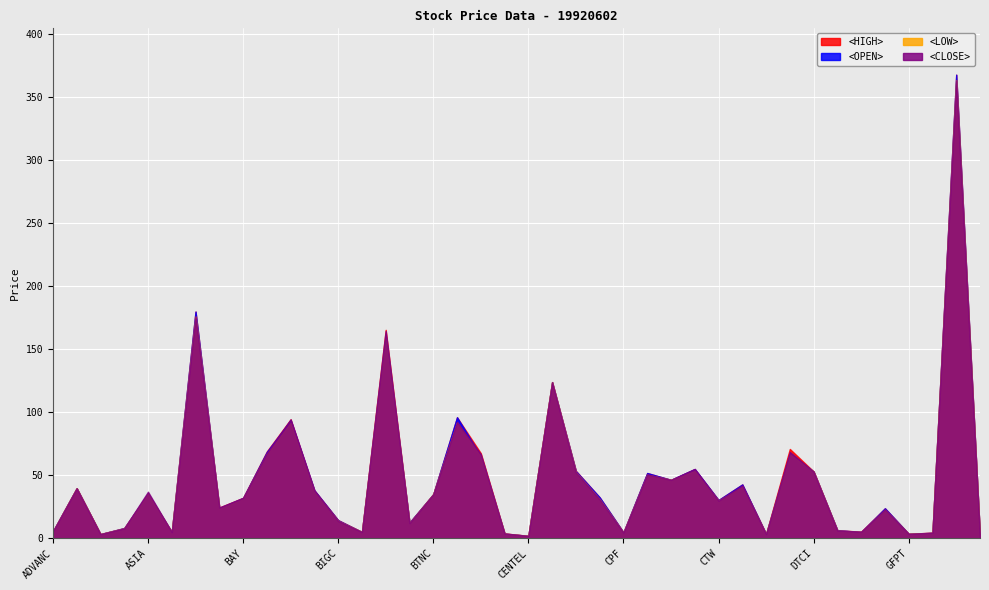

What is the label of the 9th point from the right?

DTC